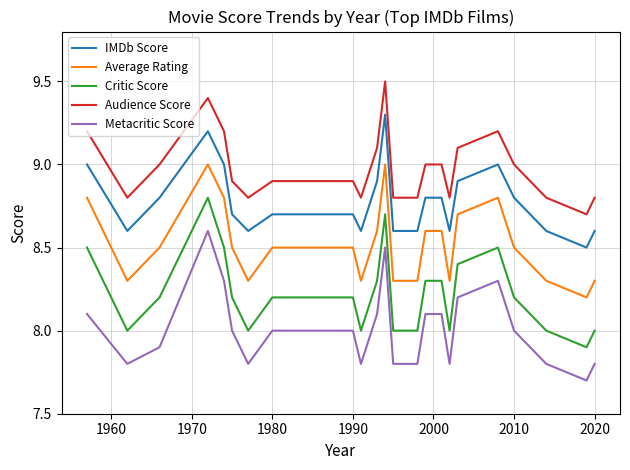

True or false: Critic Score and IMDb Score cross at least once.

False